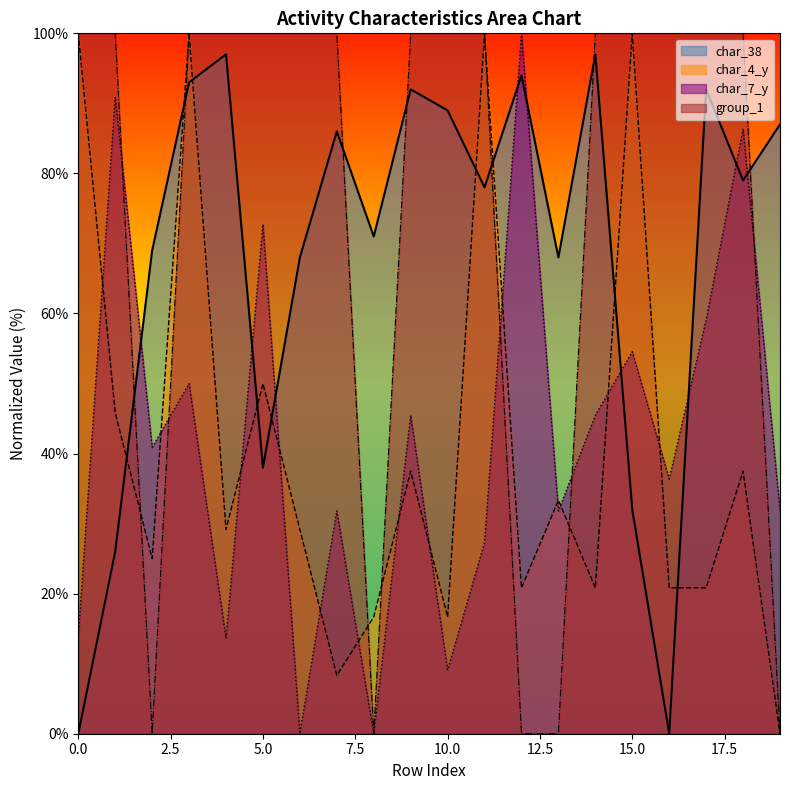

Which series has the largest total across all categories?

group_1